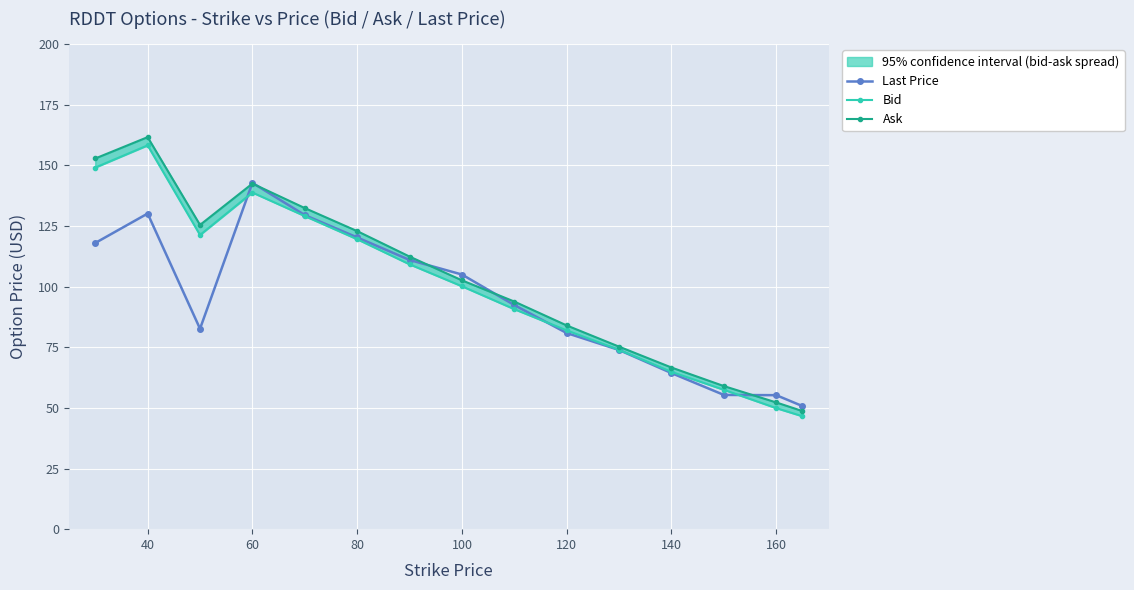

Is it true that Last Price equals 55.2 at 160?

True